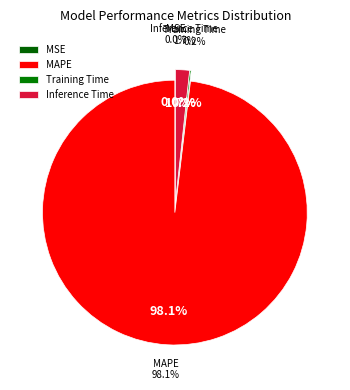

To the nearest percent, what is the difference between the Inference Time and Training Time slice percentages?

2%